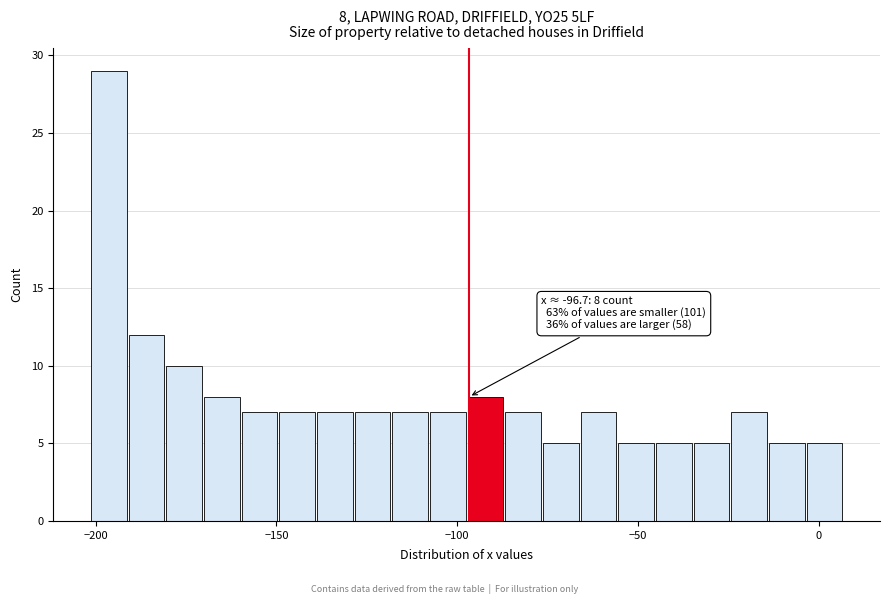

Around what value on the x-axis is the tallest bar? Give the approximate position of its centre, as read against the axis.

-195